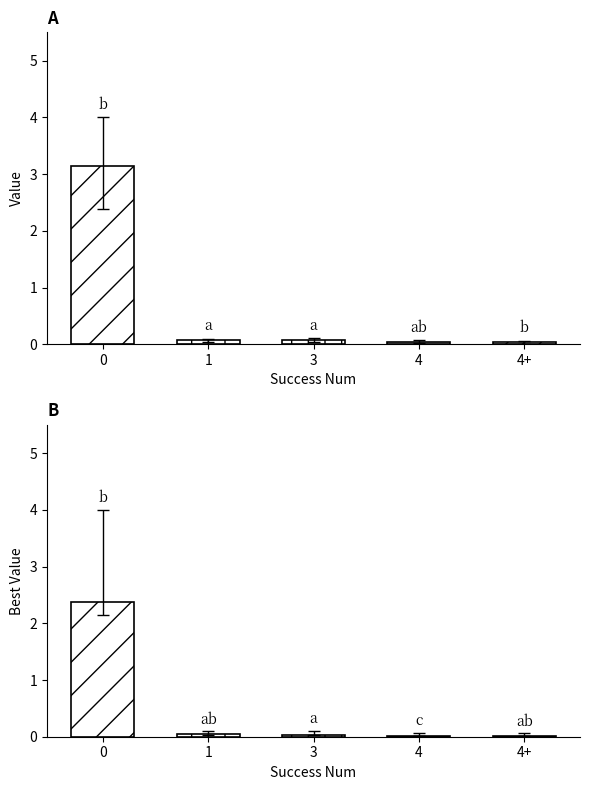

The value of mean at 0 is 3.1. True or false?

True